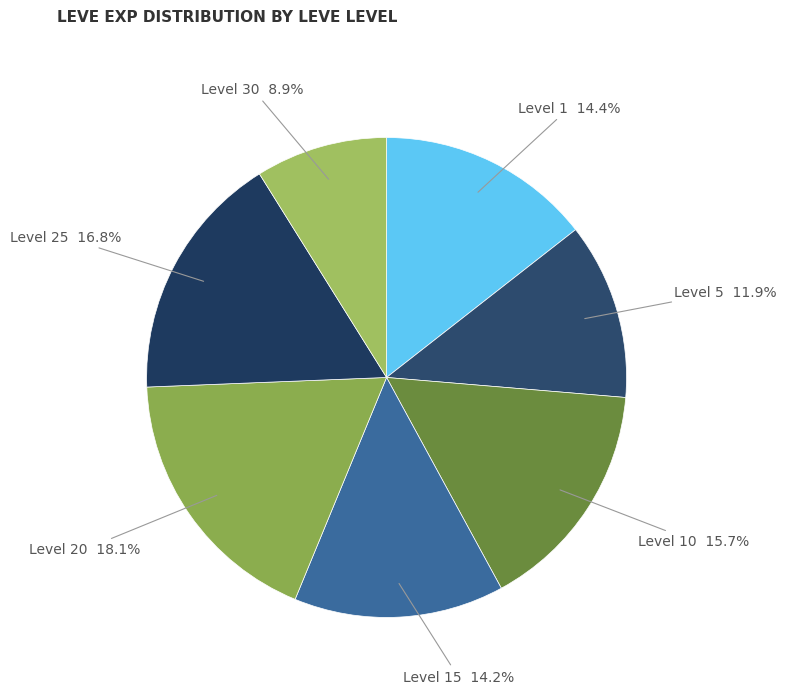

Do Level 25 and Level 30 together represent more than half of the pie?

No